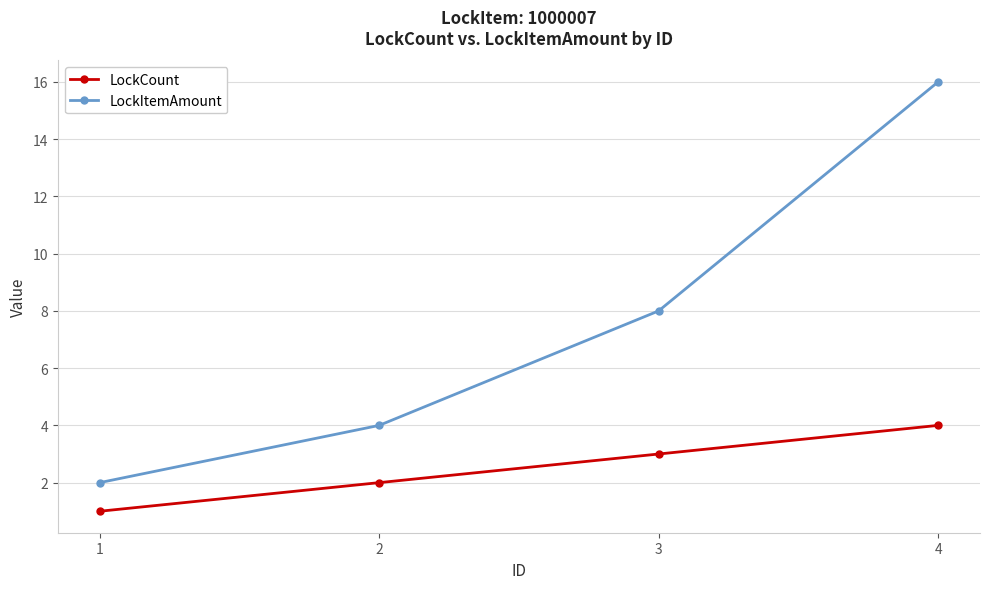

Rank the series at 4 from highest to lowest value.

LockItemAmount, LockCount